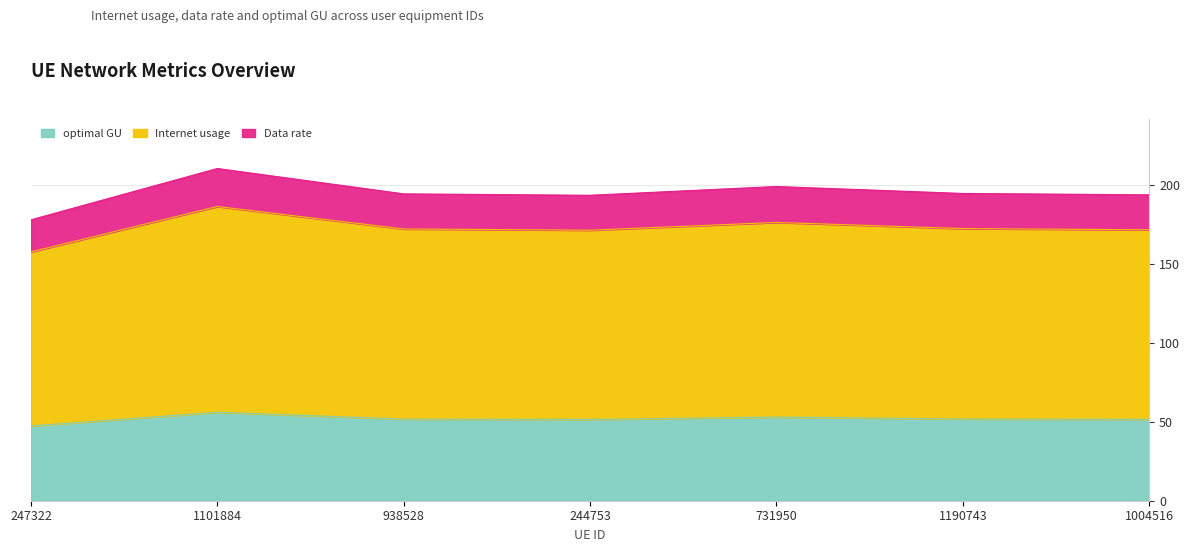

What is the label of the 7th point from the left?

1004516